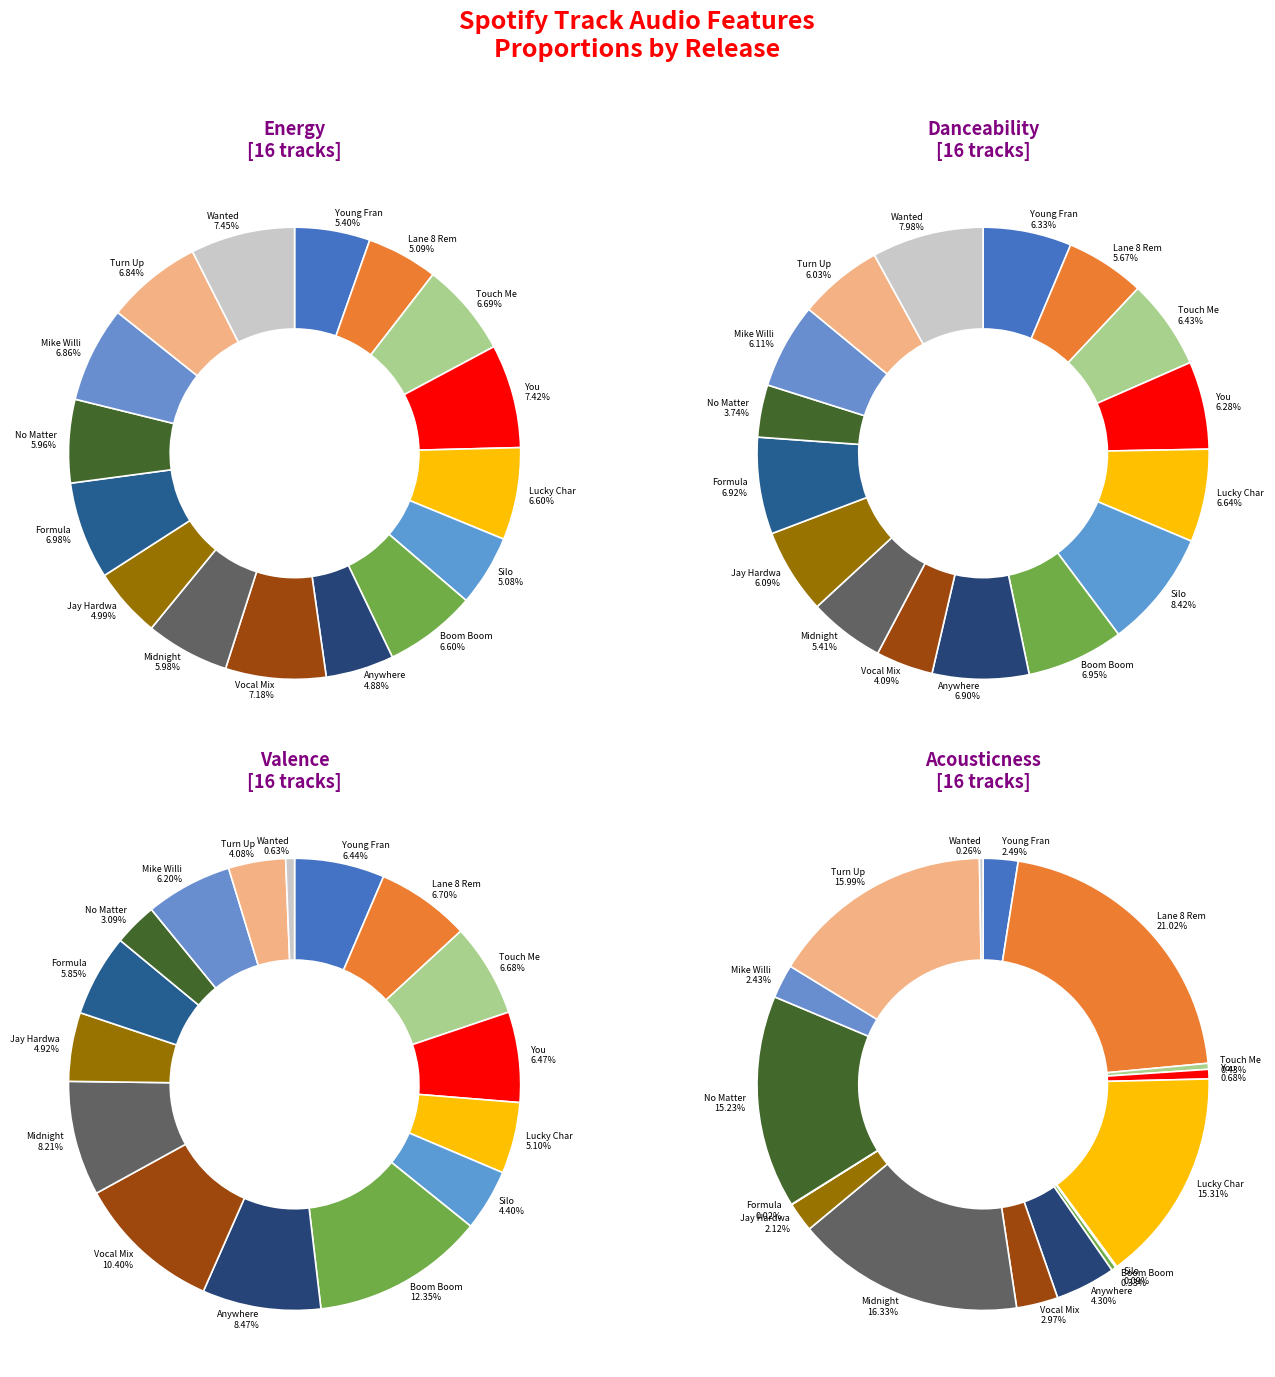

To the nearest percent, what is the average slice percentage?

6%